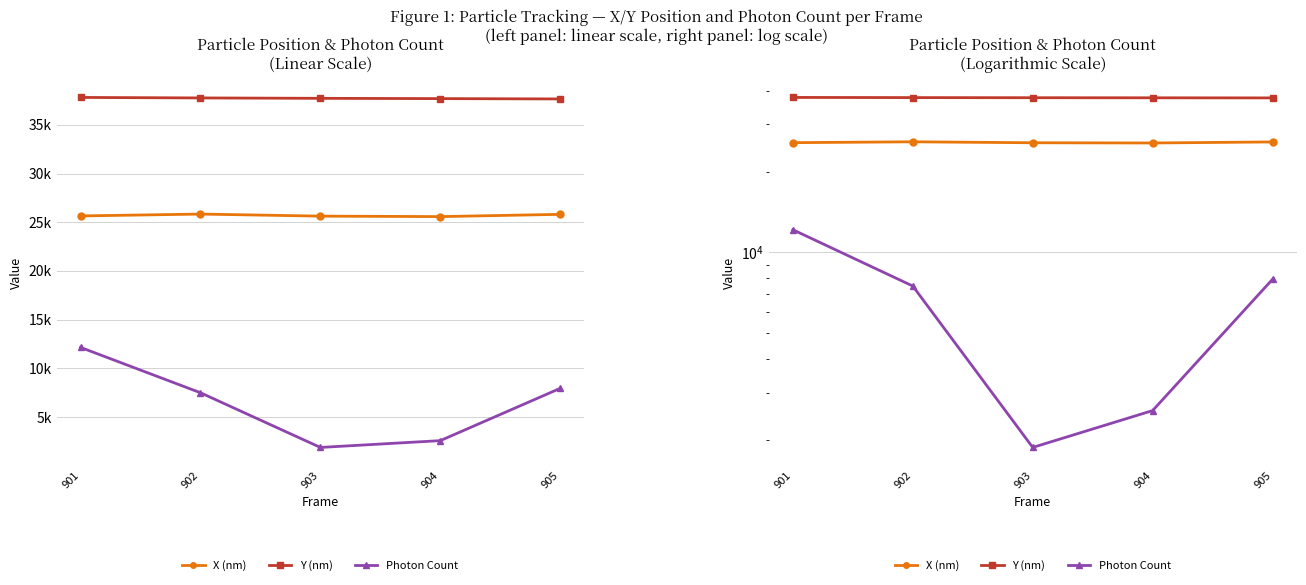

What is the difference between the Y (nm) values at 904 and 905?

34.1